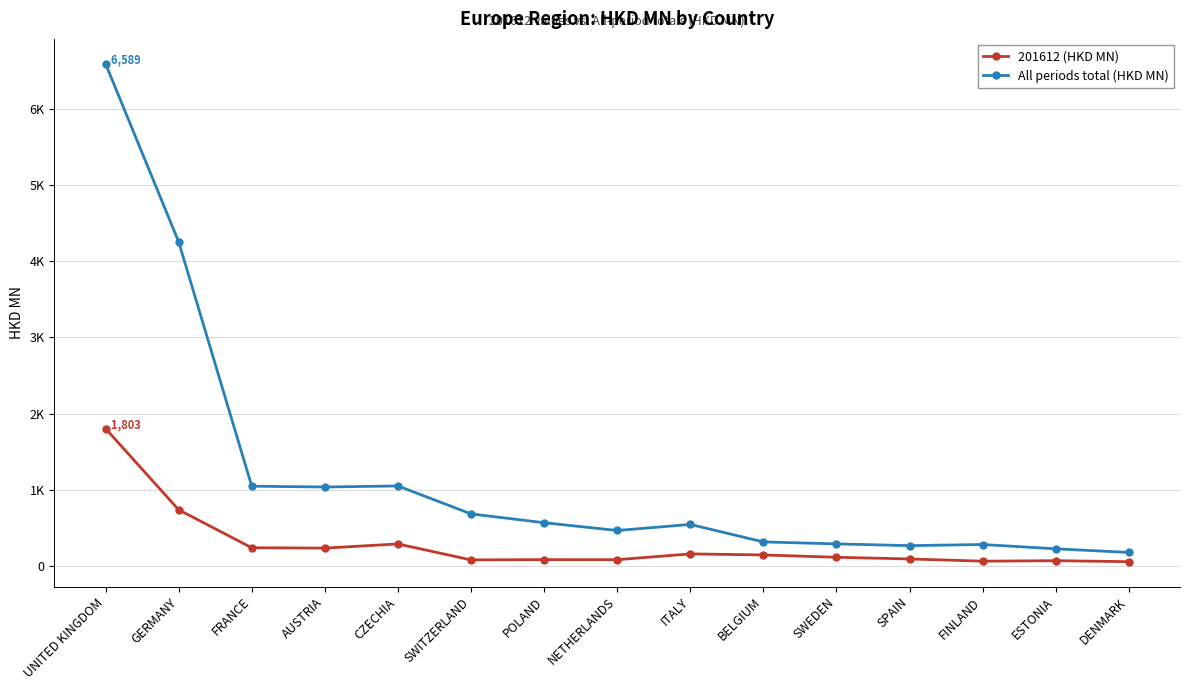

Which series has the largest total across all categories?

All periods total (HKD MN)